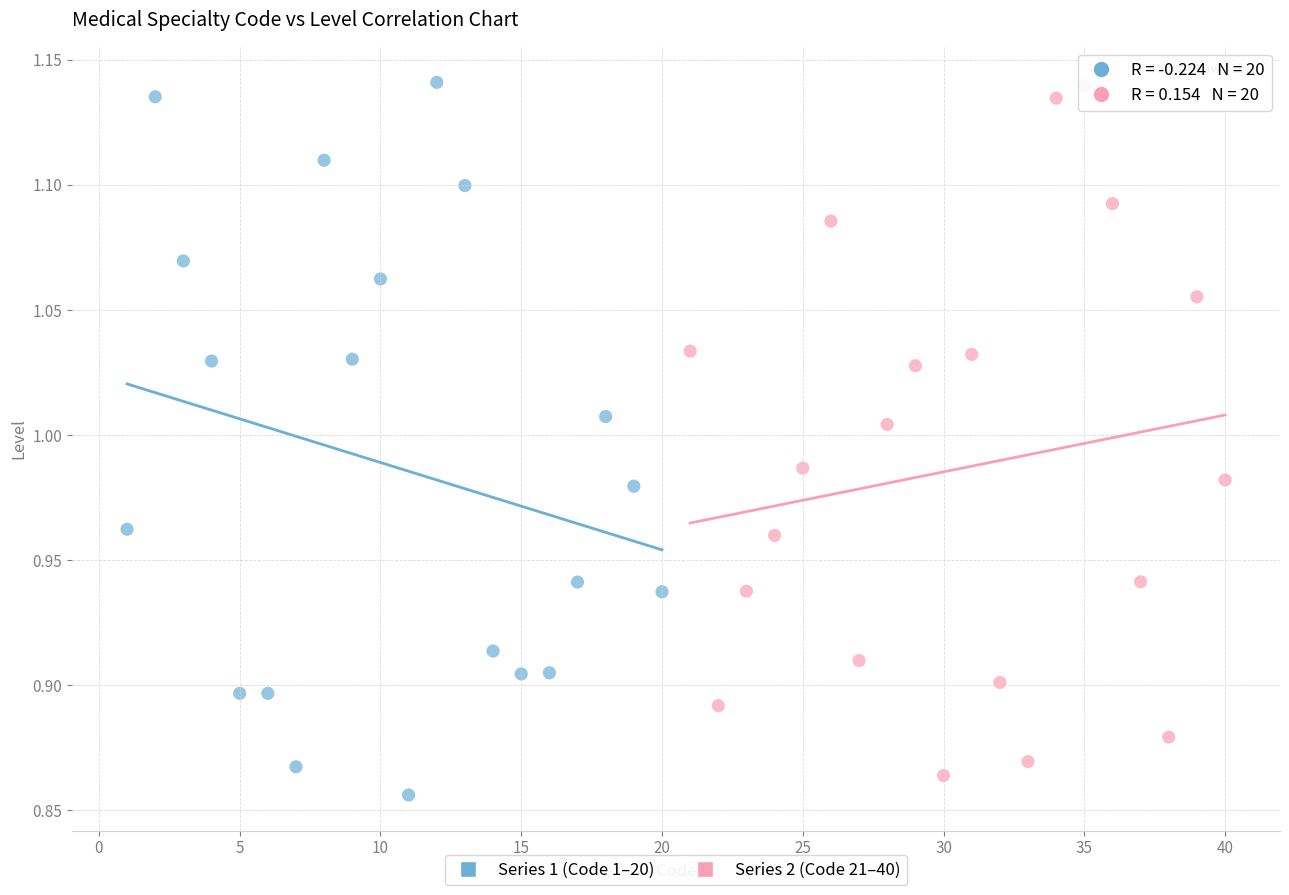

What are all the series names shown in the legend?

Series 1 (Code 1–20), Series 2 (Code 21–40)